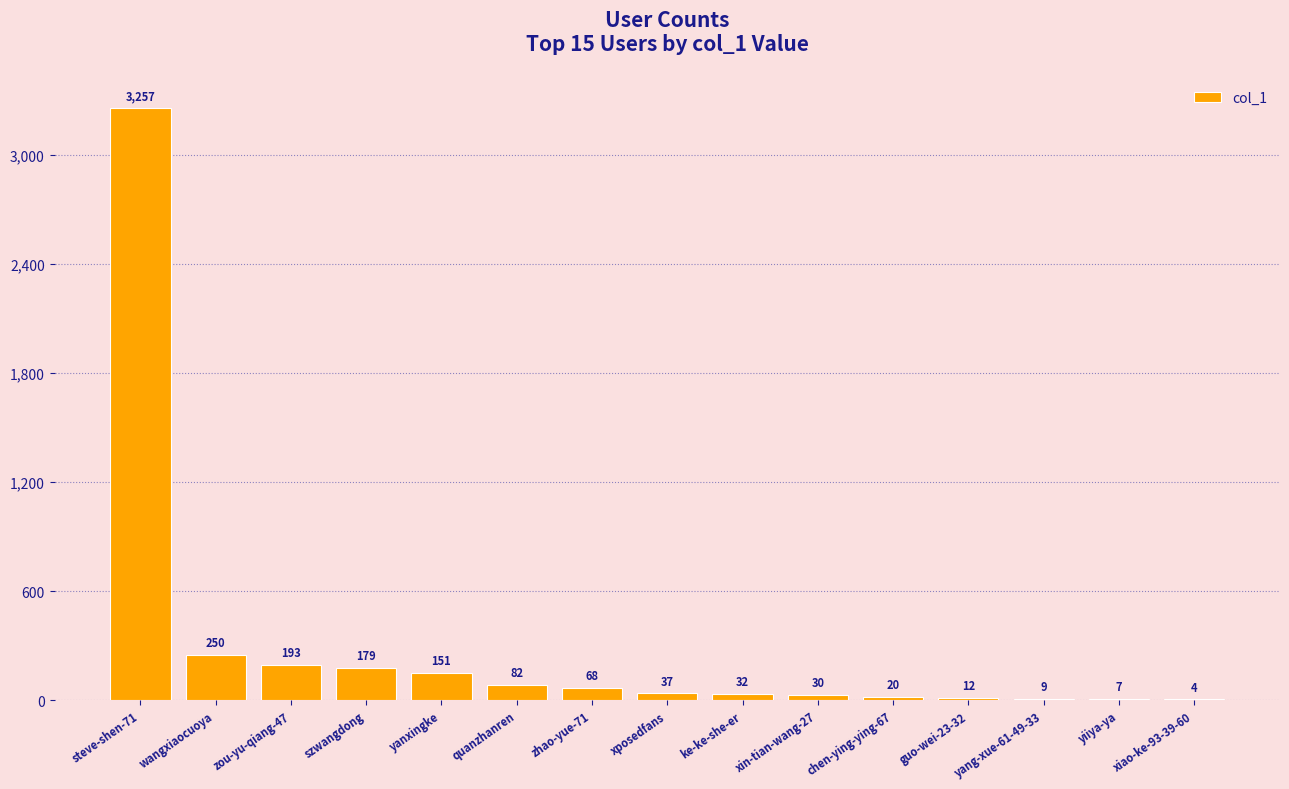

Reading right to left, transcribe all the data shown in this chart.

xiao-ke-93-39-60=4	yiiya-ya=7	yang-xue-61-49-33=9	guo-wei-23-32=12	chen-ying-ying-67=20	xin-tian-wang-27=30	ke-ke-she-er=32	xposedfans=37	zhao-yue-71=68	quanzhanren=82	yanxingke=151	szwangdong=179	zou-yu-qiang-47=193	wangxiaocuoya=250	steve-shen-71=3257